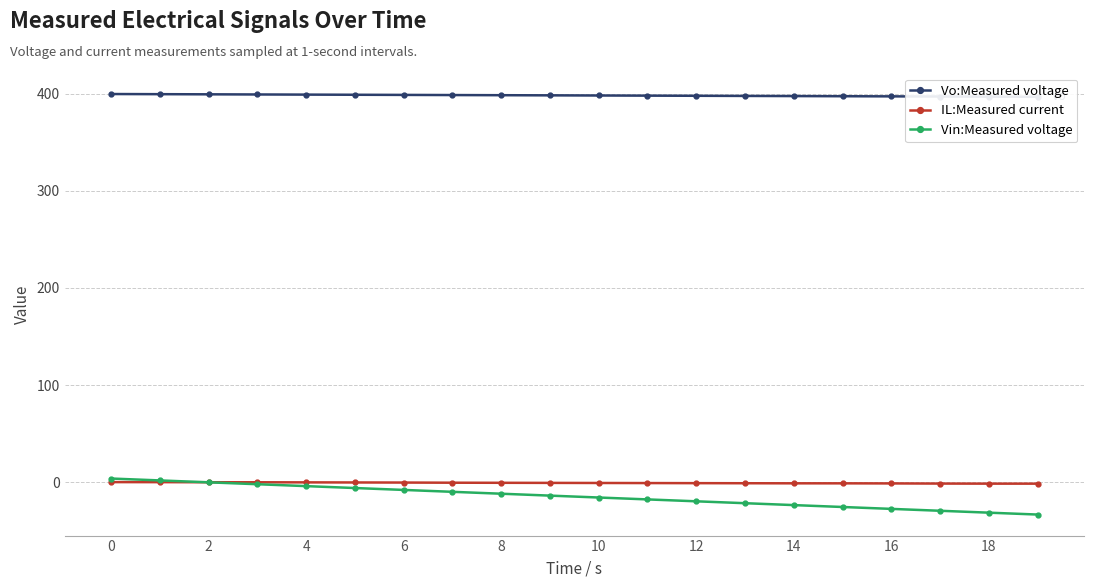

Reading left to right, extract all data points from this chart.

Vo:Measured voltage: 399.6	399.4	399.3	399.1	399.0	398.8	398.7	398.5	398.4	398.2	398.1	397.9	397.8	397.6	397.5	397.3	397.2	397.0	396.9	396.7
IL:Measured current: 0.2	0.2	0.1	0.1	-0.0	-0.1	-0.2	-0.4	-0.5	-0.6	-0.7	-0.8	-0.9	-0.9	-1.0	-1.0	-1.1	-1.3	-1.4	-1.4
Vin:Measured voltage: 3.9	2.0	0.0	-2.0	-3.9	-5.9	-7.8	-9.8	-11.7	-13.7	-15.6	-17.6	-19.5	-21.5	-23.4	-25.4	-27.3	-29.3	-31.2	-33.2